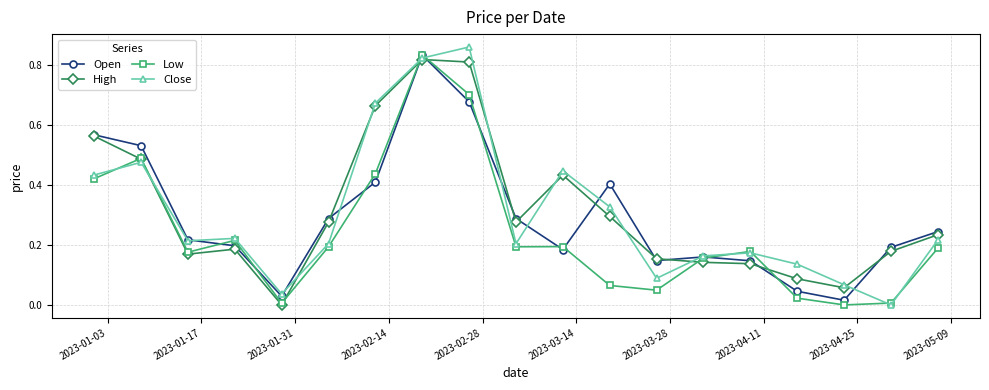

How many categories are shown in the chart?

19